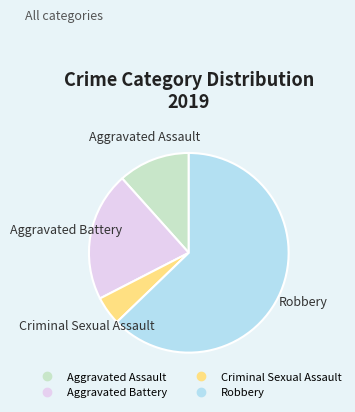

Is it true that Aggravated Assault is 12% of the pie?

True